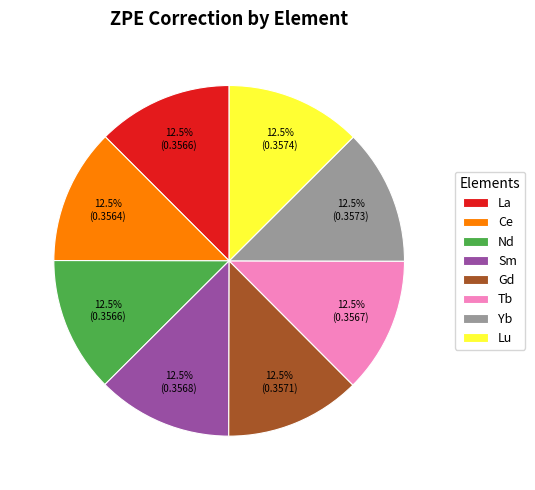

Does Lu account for over 50% of the chart?

No